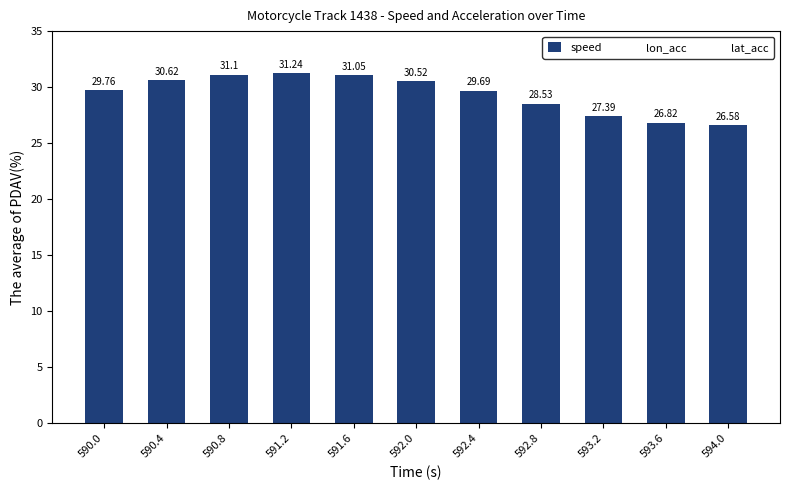

What is the change in value from 590.0 to 590.8?

+1.3